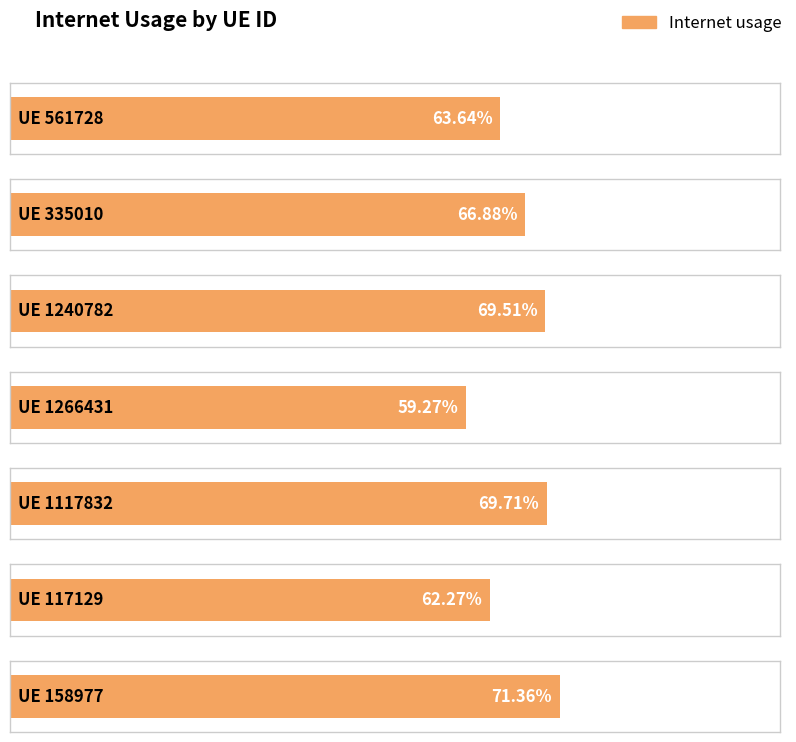

How many values are between 0 and 1?

7